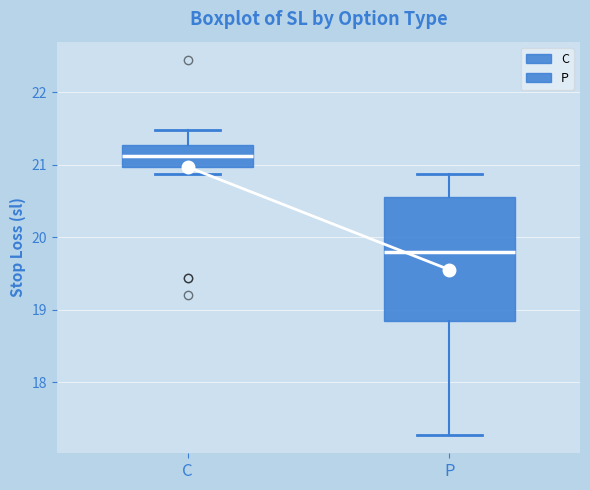

Reading left to right, transcribe this box plot: for each box, give where its median line is, the range the box spans, and where its two whiskers end, as read against the y-axis. The values are not printed on the chart, so give them approximately, as read against the axis.

C: median 21.1, box 21.0 to 21.3, whiskers 20.9 to 21.5
P: median 19.8, box 18.8 to 20.6, whiskers 17.3 to 20.9